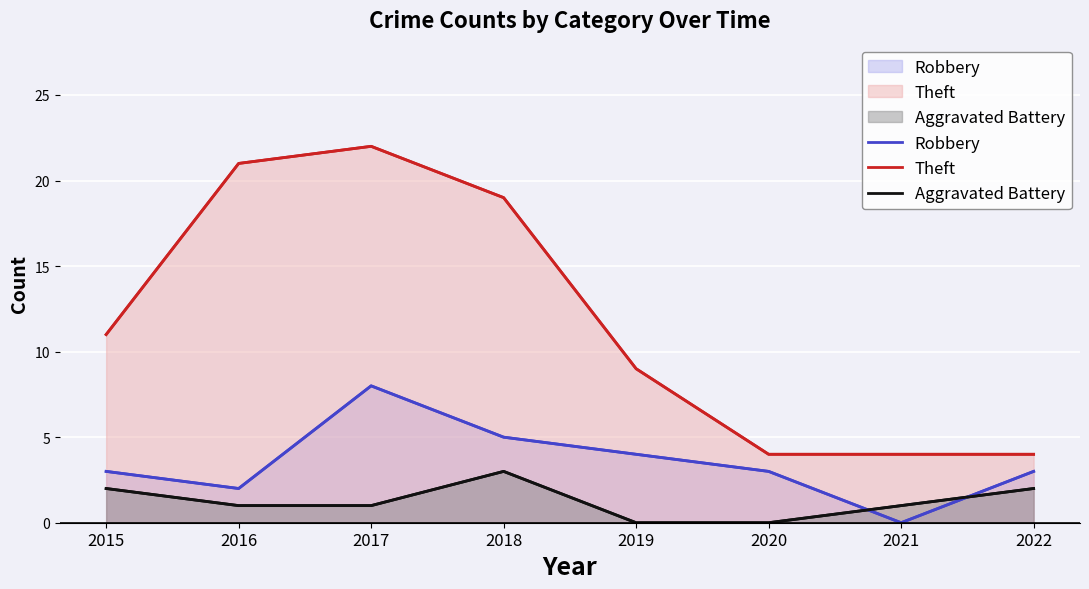

What is the spread (max minus min) of values at 2021?

4